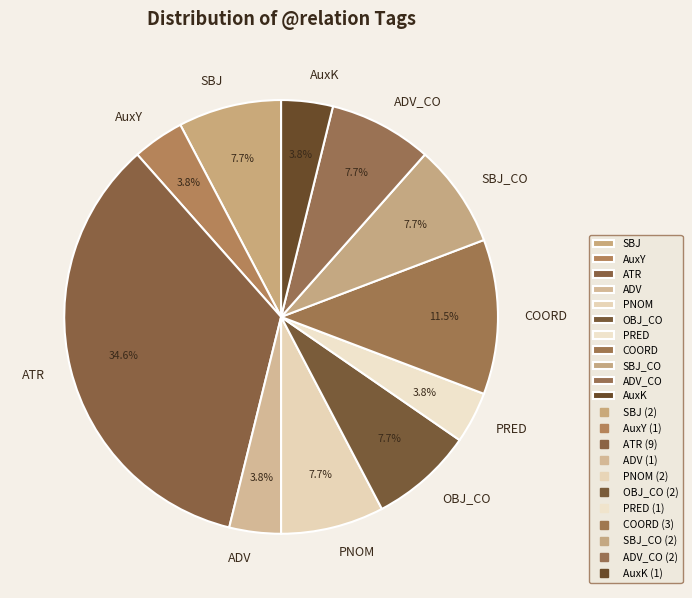

To the nearest percent, what is the combined percentage of SBJ and COORD?

19%